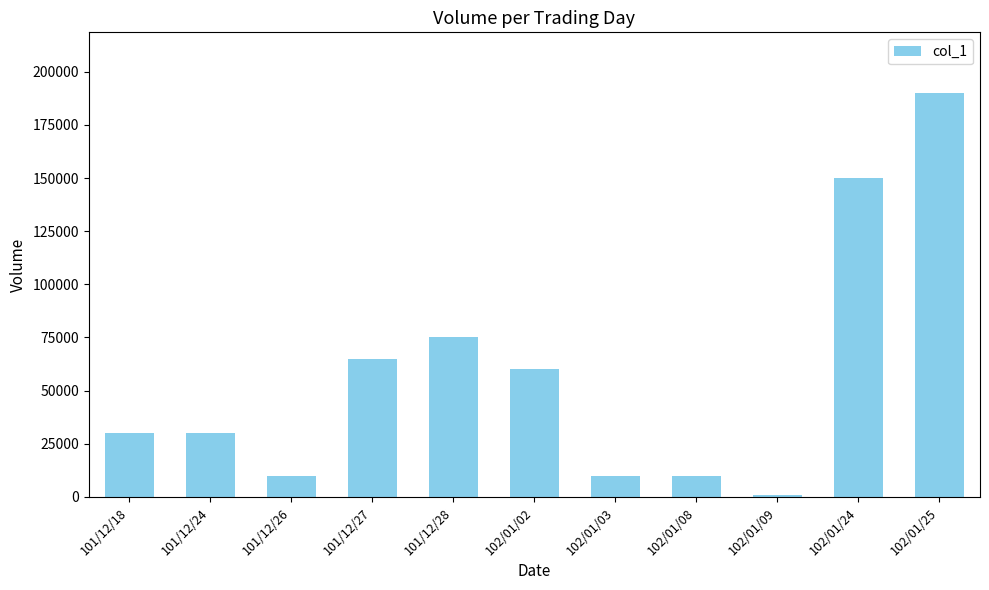

What is the greatest value displayed?

190000